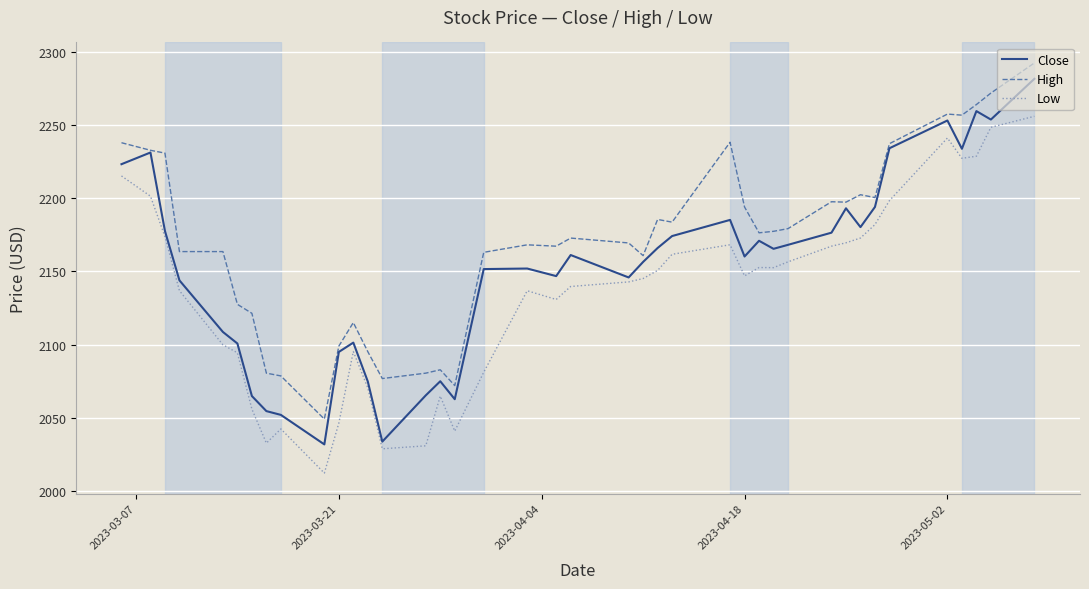

Which series has the widest spread of values?

Close